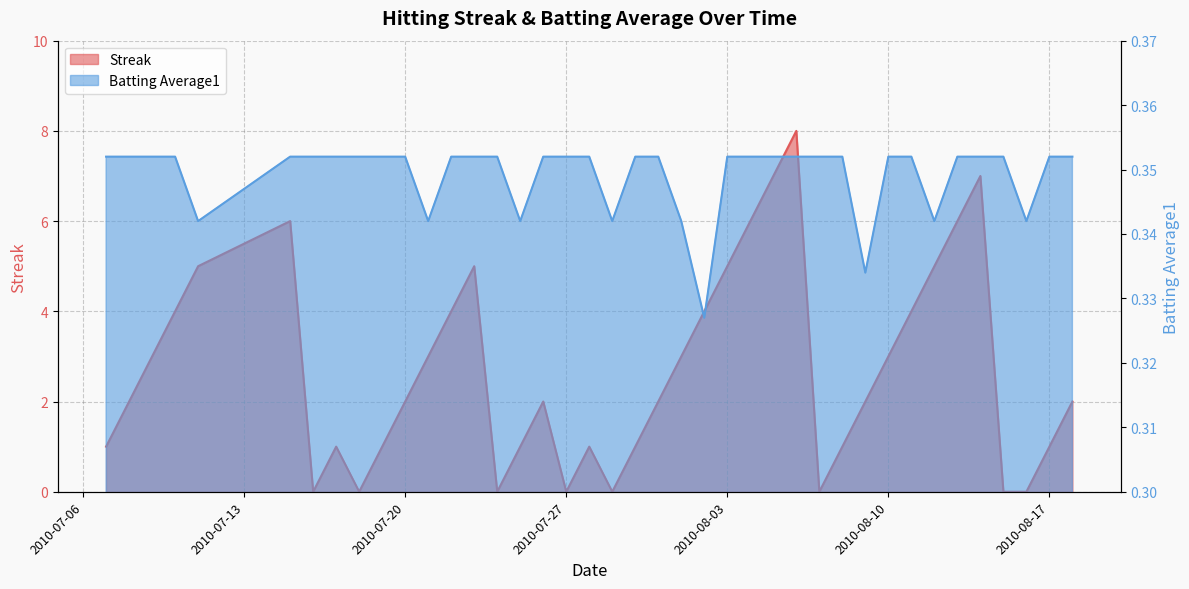

How many lines are shown in the chart?

2